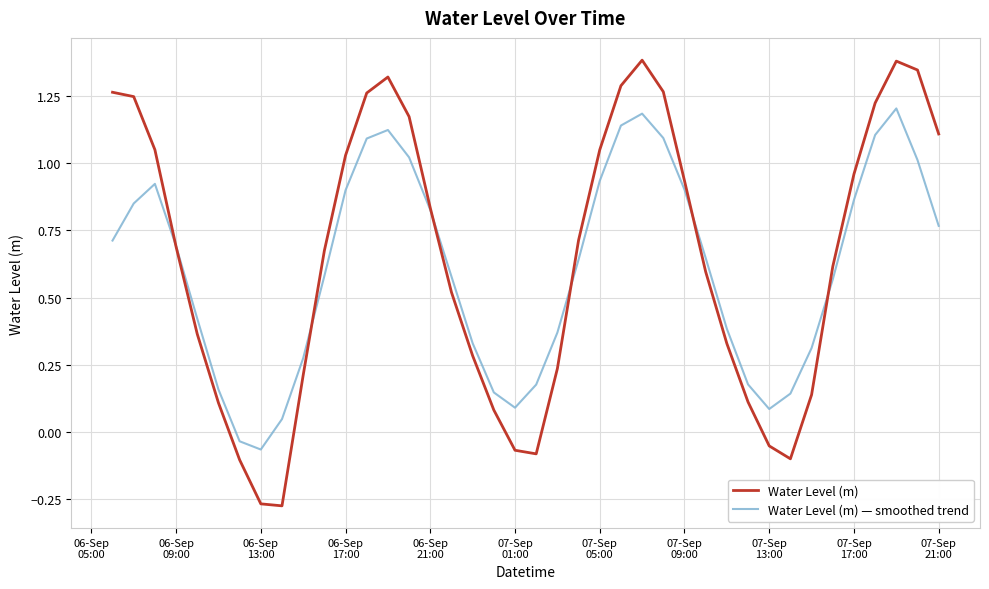

How many interior local peaks does the Water Level (m) — smoothed trend series have?

4